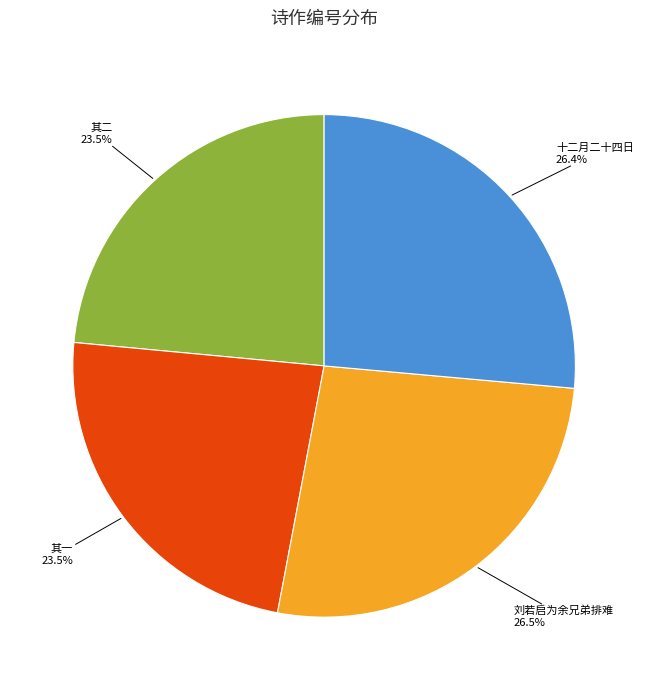

Is there a majority slice in this chart?

No